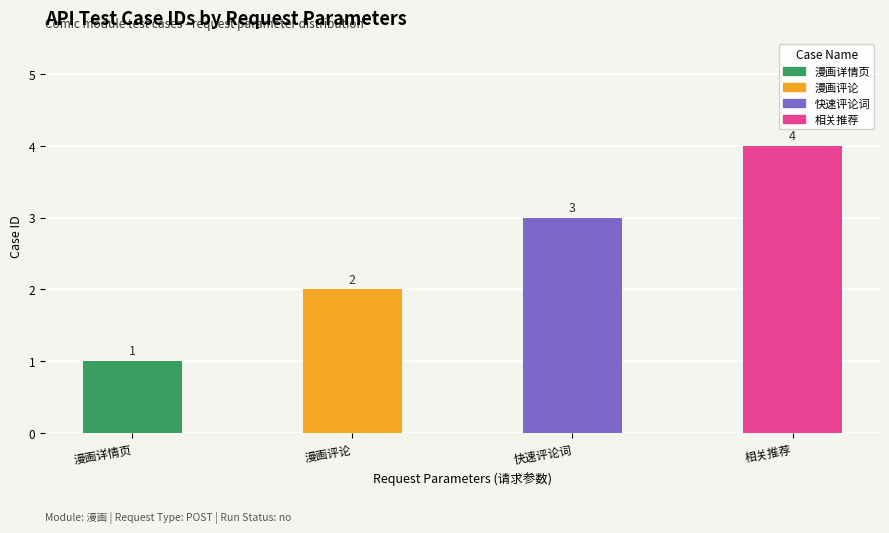

Reading right to left, what are all the values shown in this chart?

相关推荐=4	快速评论词=3	漫画评论=2	漫画详情页=1